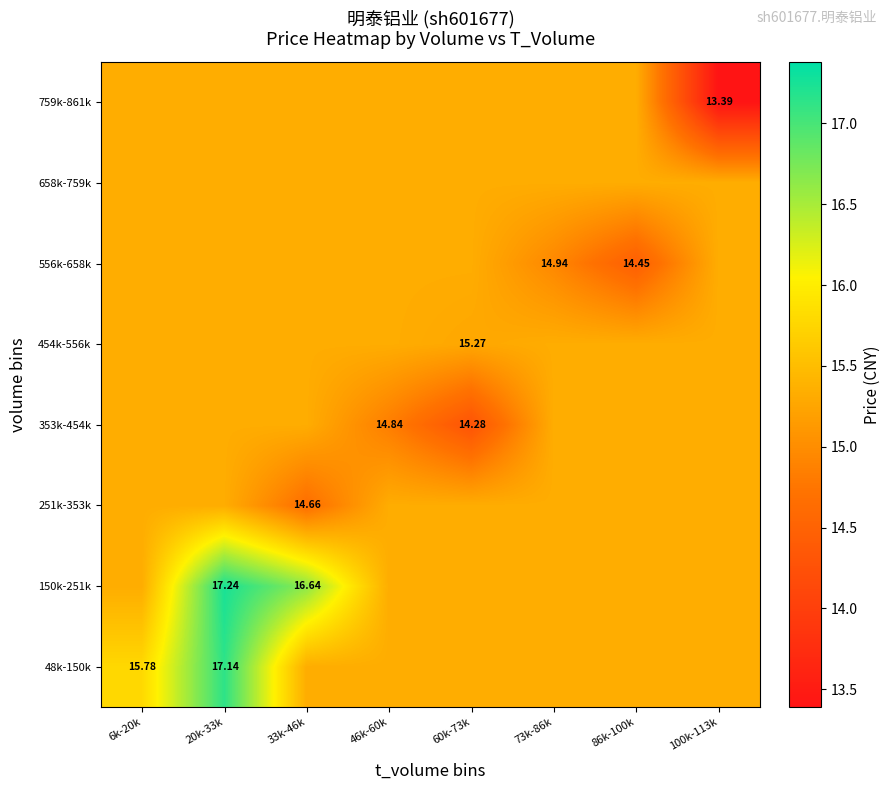

Is it true that 150k-251k equals 15.3 at 86k-100k?

True